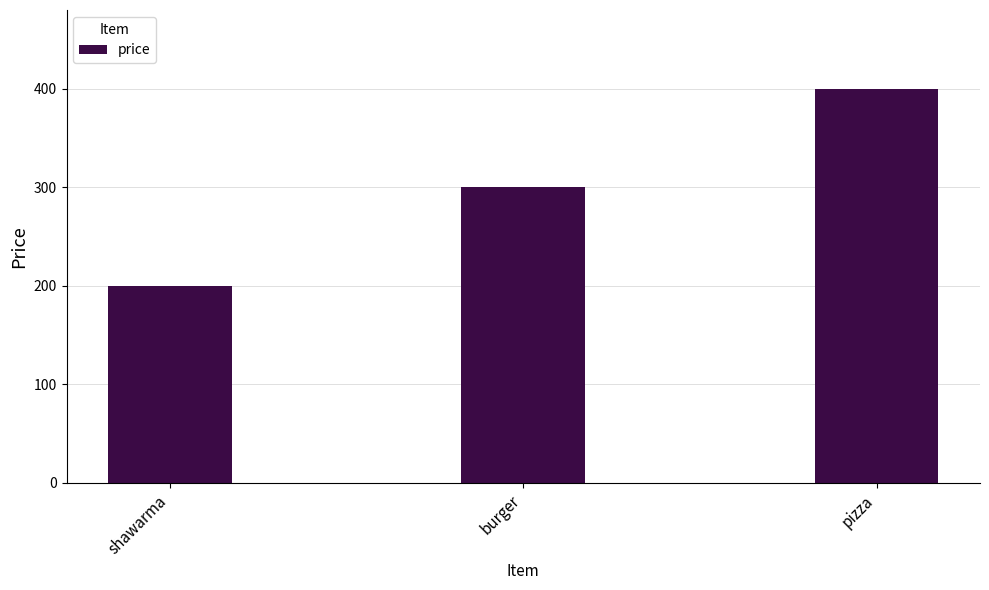

Reading left to right, transcribe all the data shown in this chart.

shawarma=200	burger=300	pizza=400